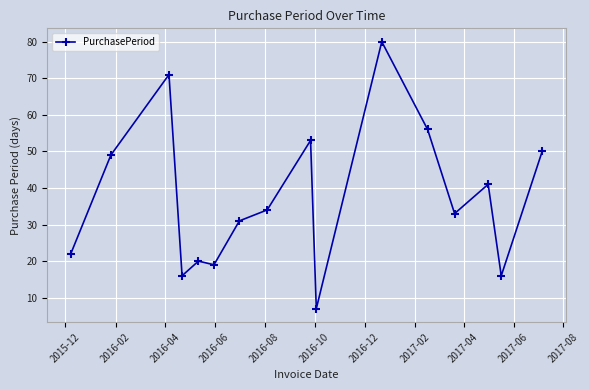

Count the number of data series in this chart.

1